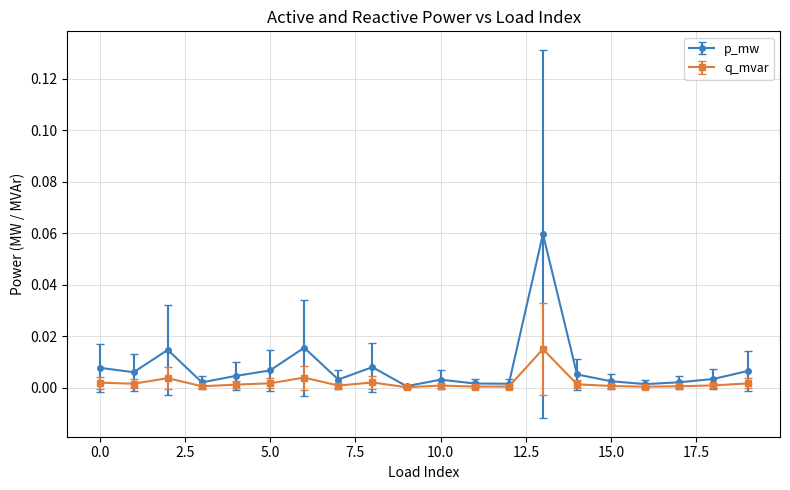

True or false: q_mvar has more than 1 interior local peaks.

True